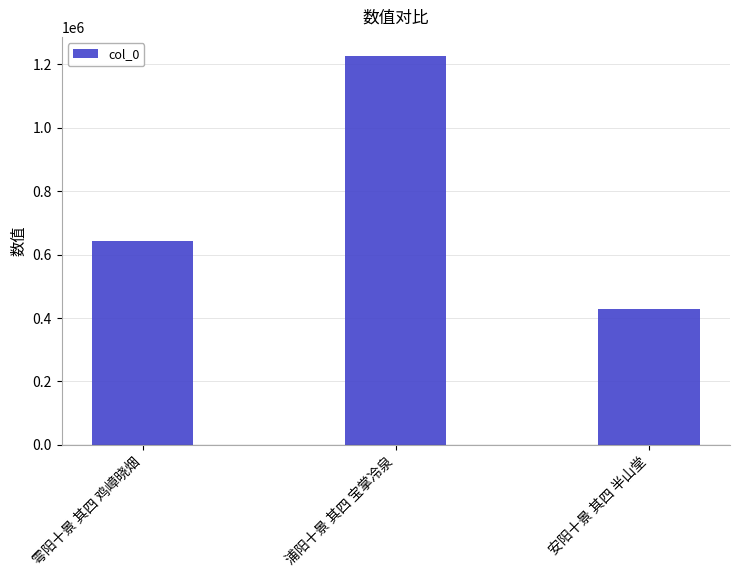

Count the values in the range 428760 to 1225173.

3